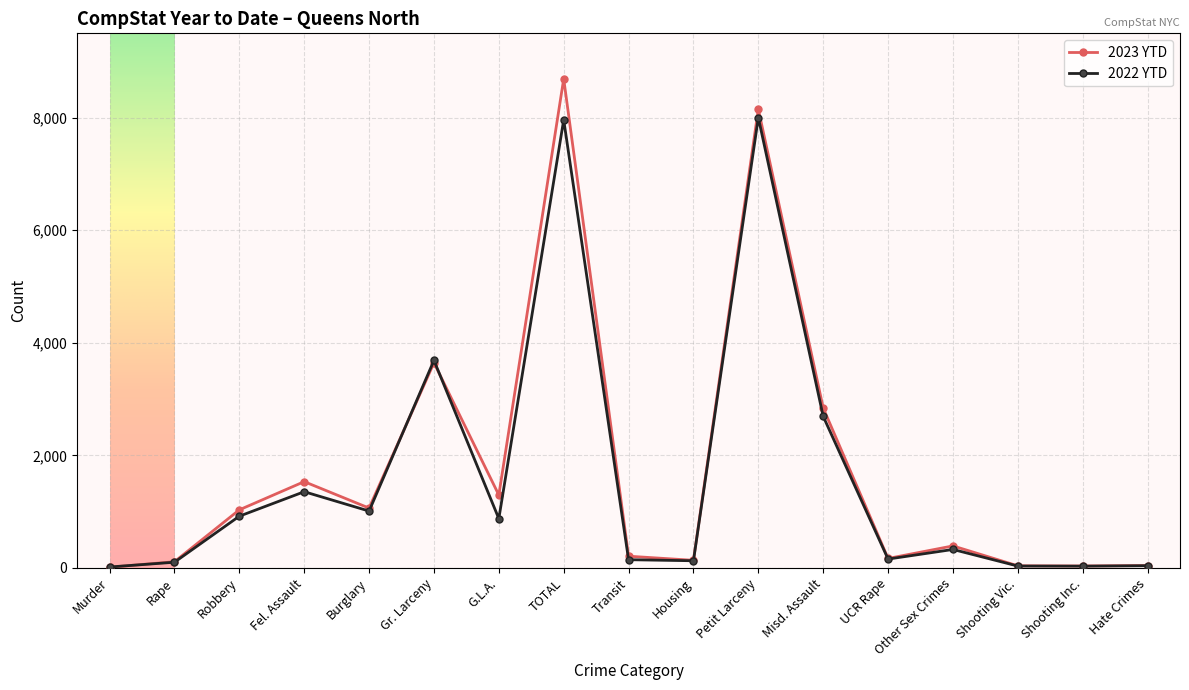

List the series in order of their peak value, lowest first.

2022 YTD, 2023 YTD